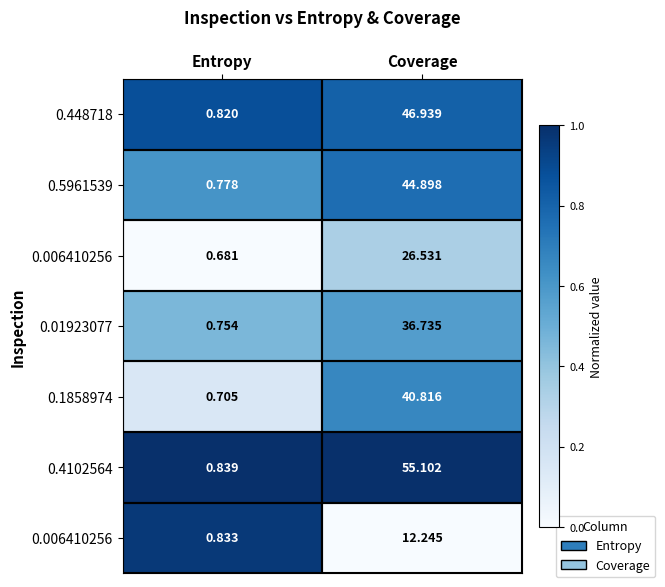

Which category has the highest value across all series?

Coverage